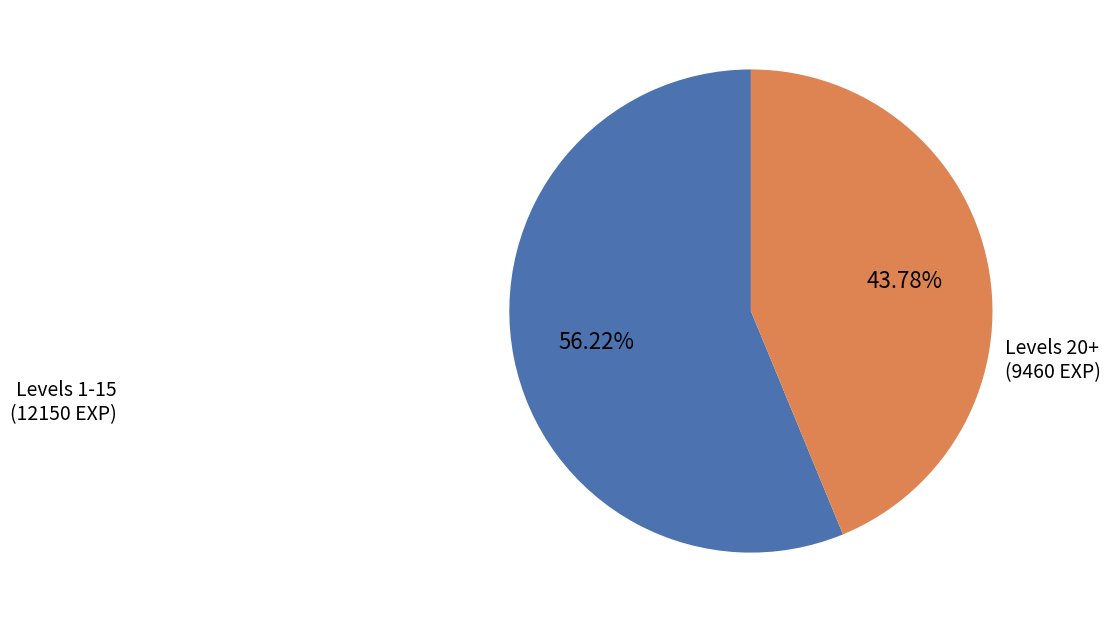

To the nearest percent, what is the difference between the largest and smallest slice percentages?

12%